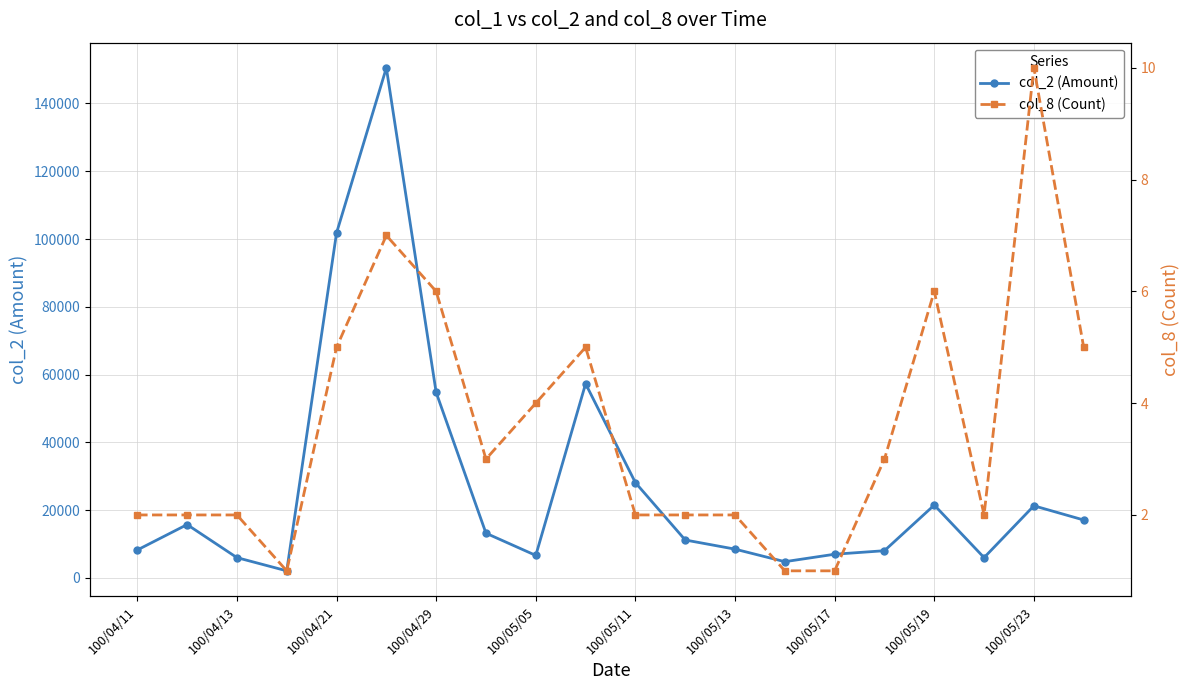

What is the greatest value displayed?

150510